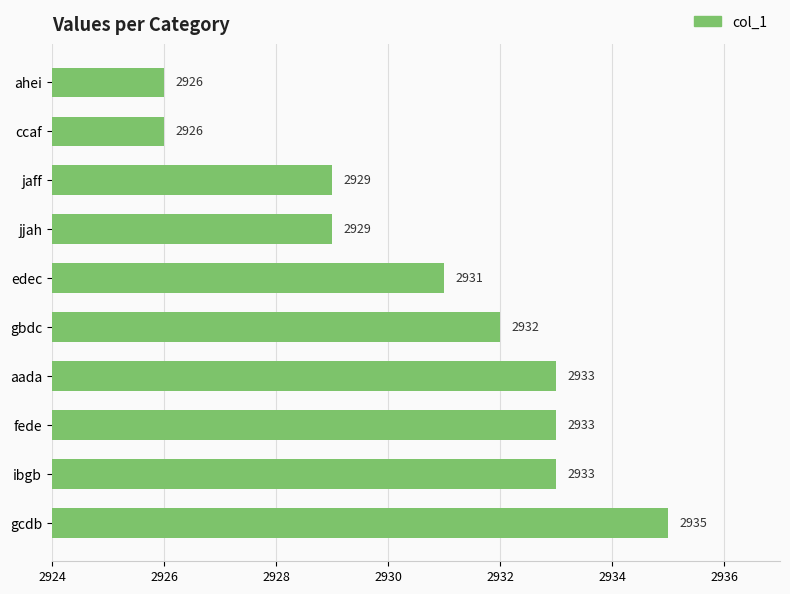

Count the number of categories in the chart.

10